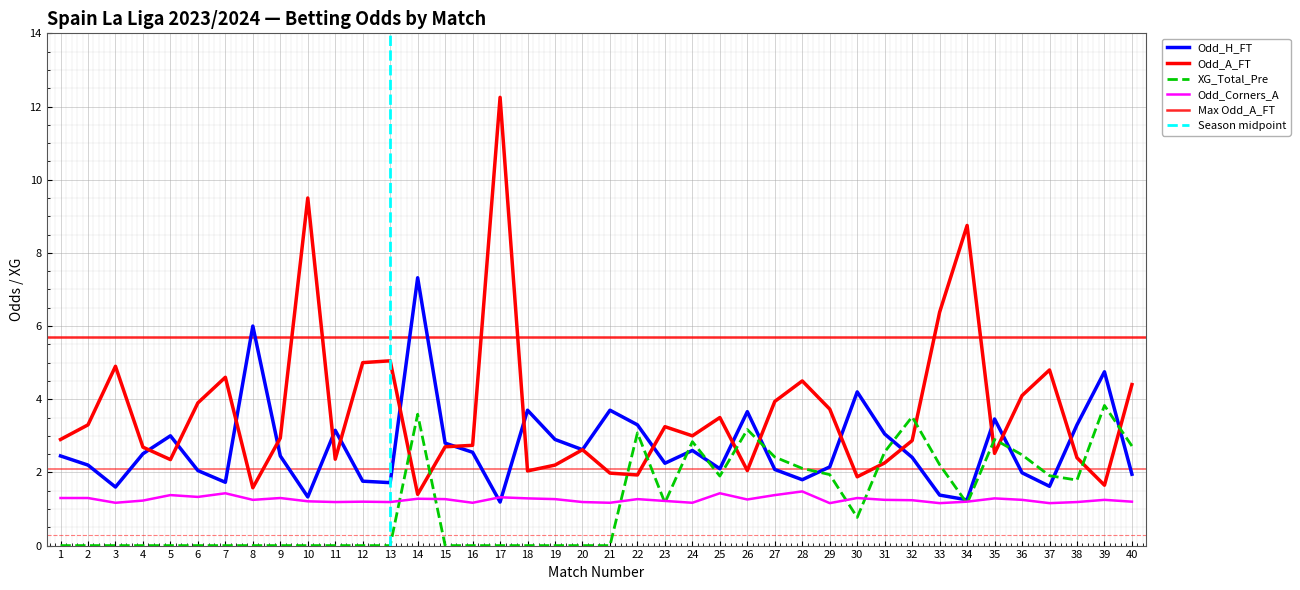

What is the difference between the Odd_Corners_A values at 1 and 32?

0.1